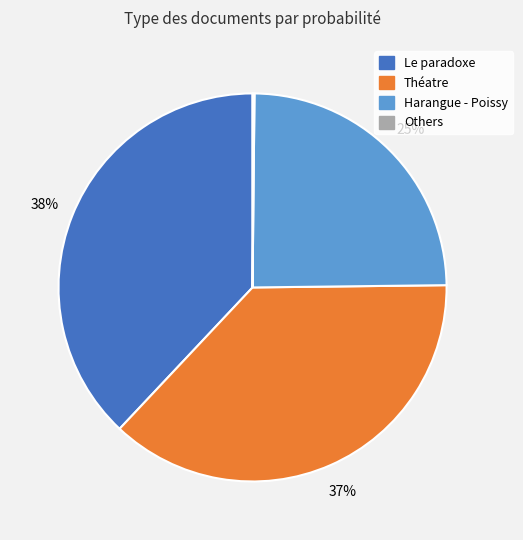

Combined, do Harangue - Poissy and Le paradoxe account for over 50%?

Yes